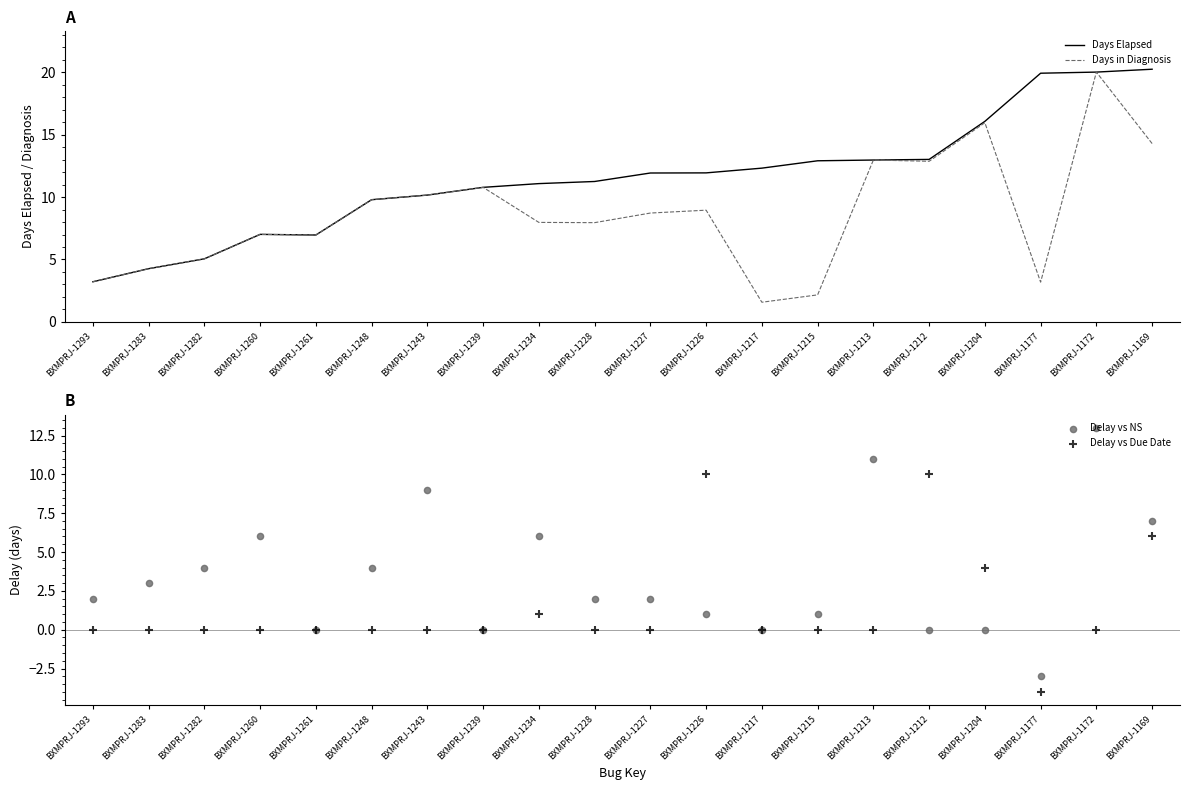

Which series reaches the minimum Y coordinate?

Delay vs Due Date